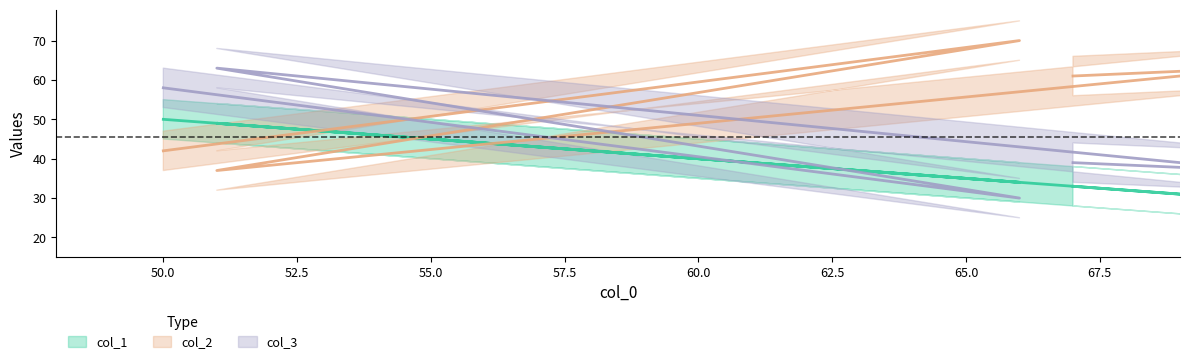

At 77, list the series in order from smallest to largest.

col_1, col_3, col_2